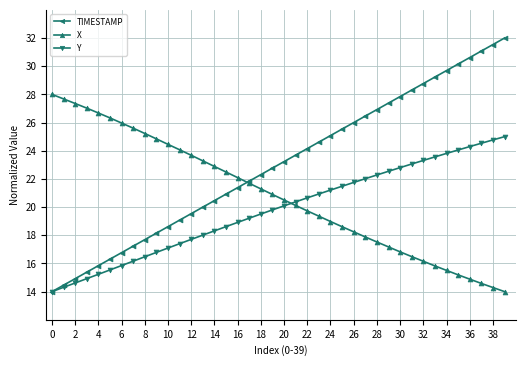

What is the value of the TIMESTAMP point at the 24th from the left?

24.6